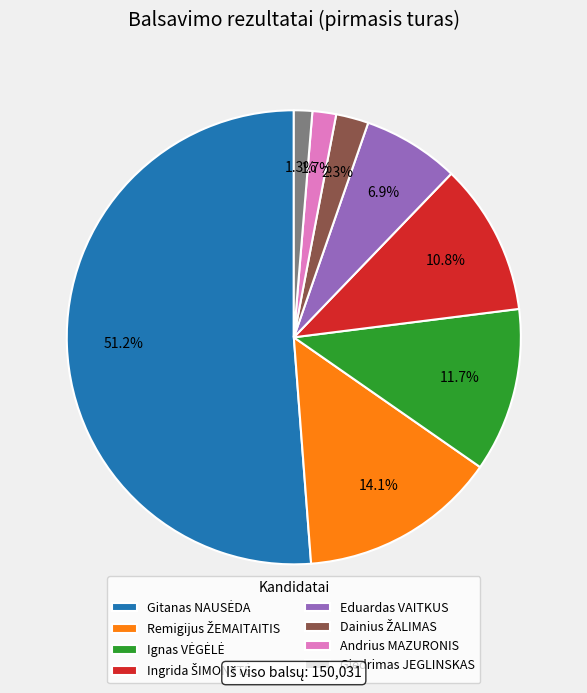

Is Andrius MAZURONIS the majority of the pie?

No